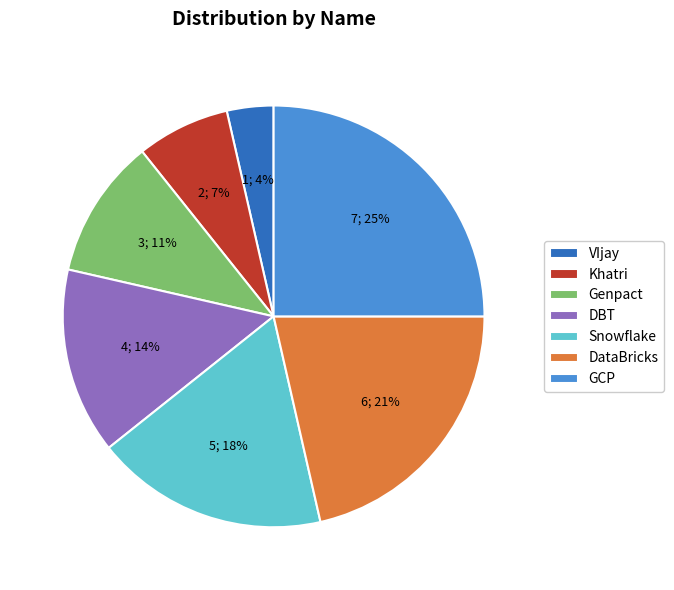

How many slices are in this pie chart?

7